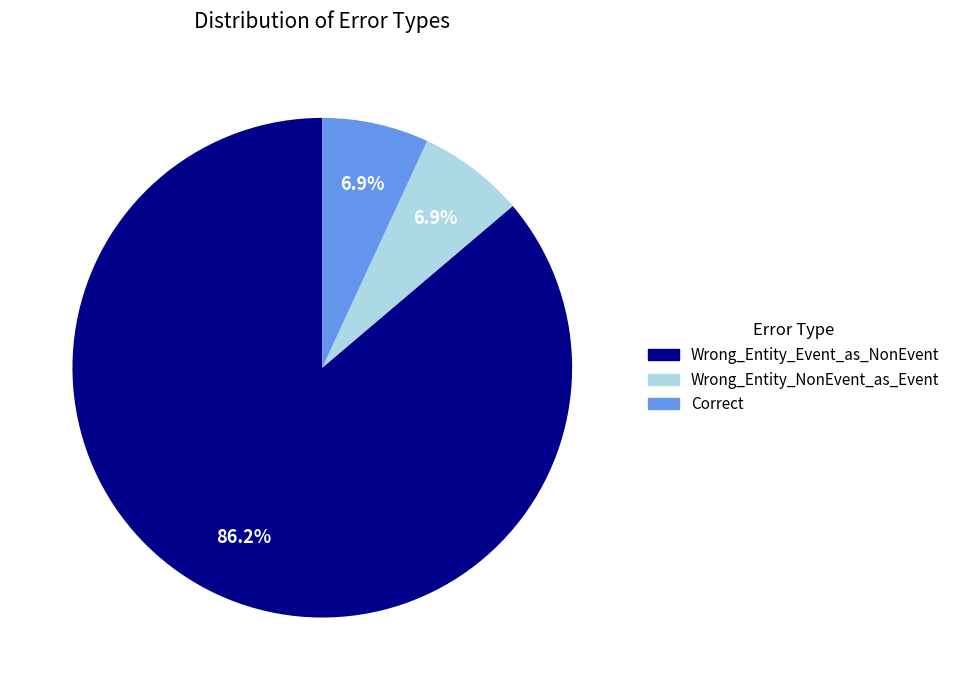

What is the ratio of the value at Correct to the value at Wrong_Entity_NonEvent_as_Event?

1.0